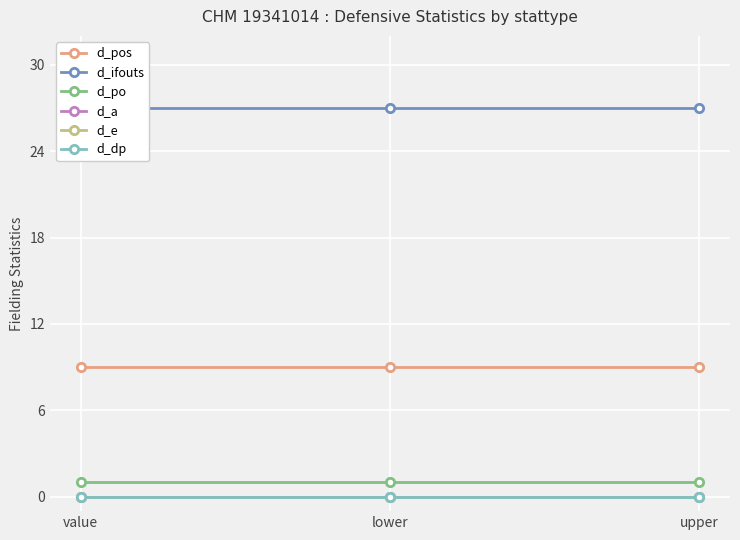

What is the highest value of the d_pos series?

9